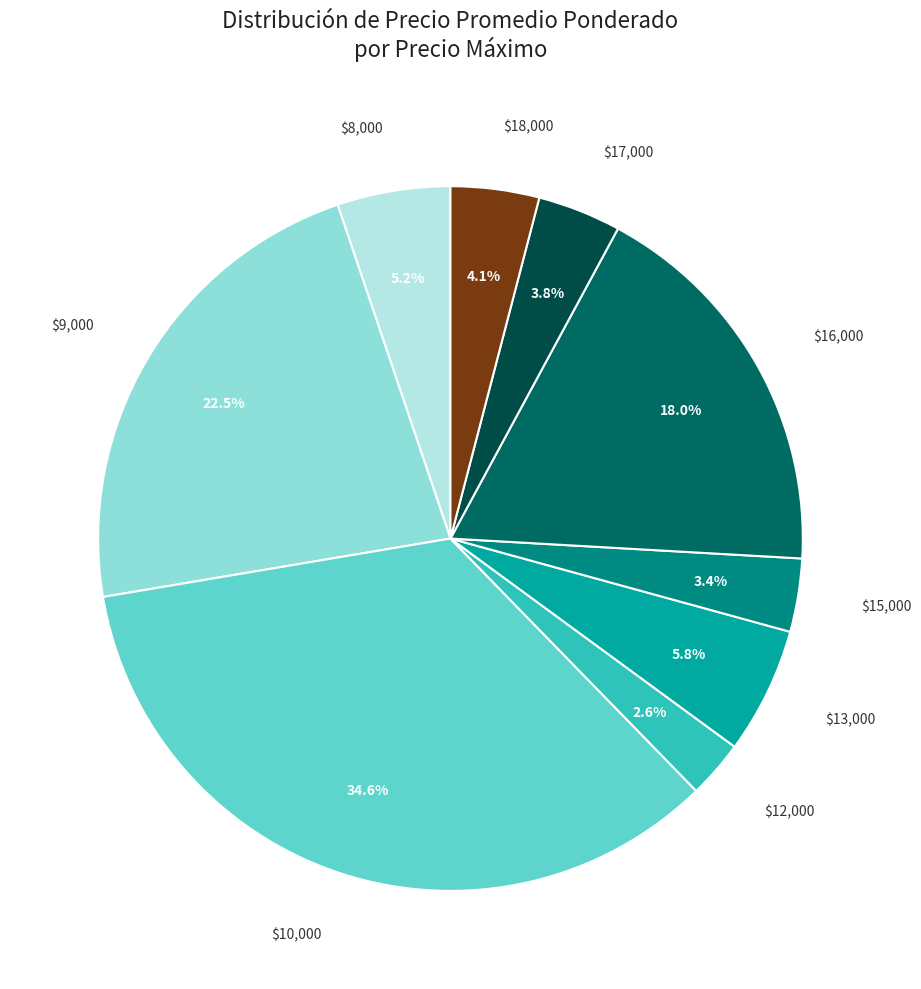

Is there a majority slice in this chart?

No